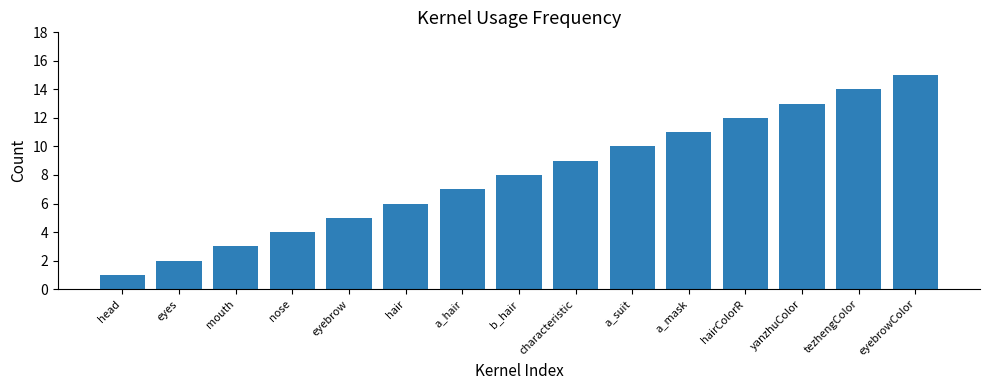

What is the label of the 11th bar from the right?

eyebrow